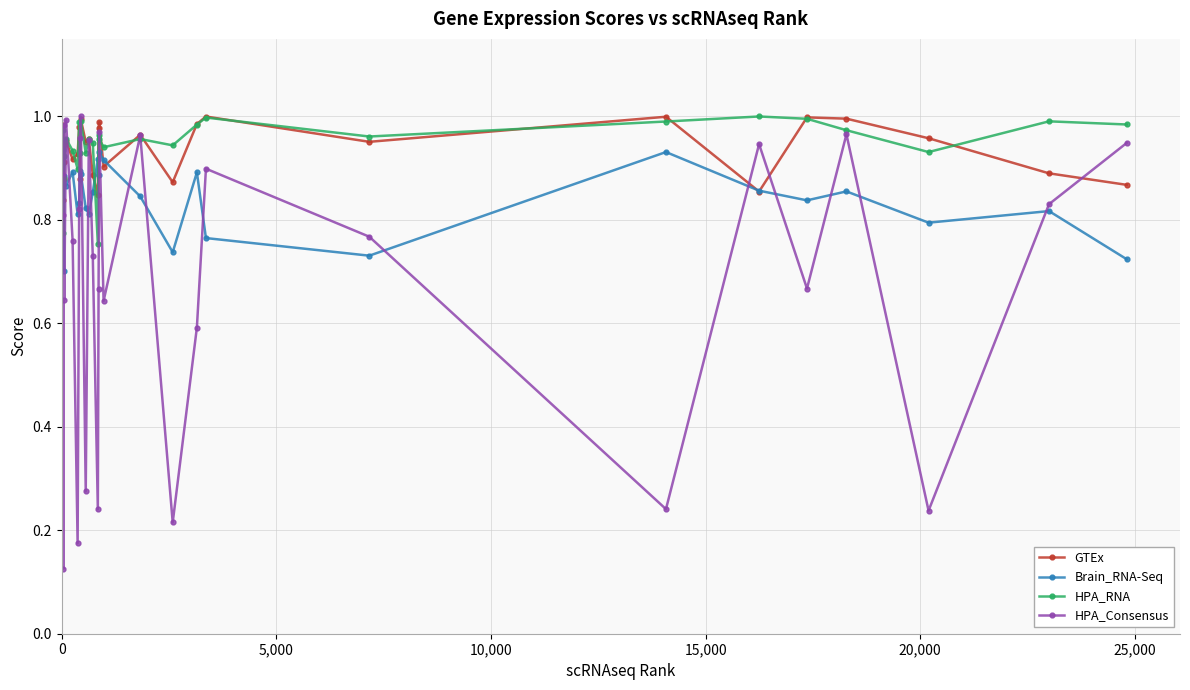

How many times do Brain_RNA-Seq and HPA_RNA cross each other?

4